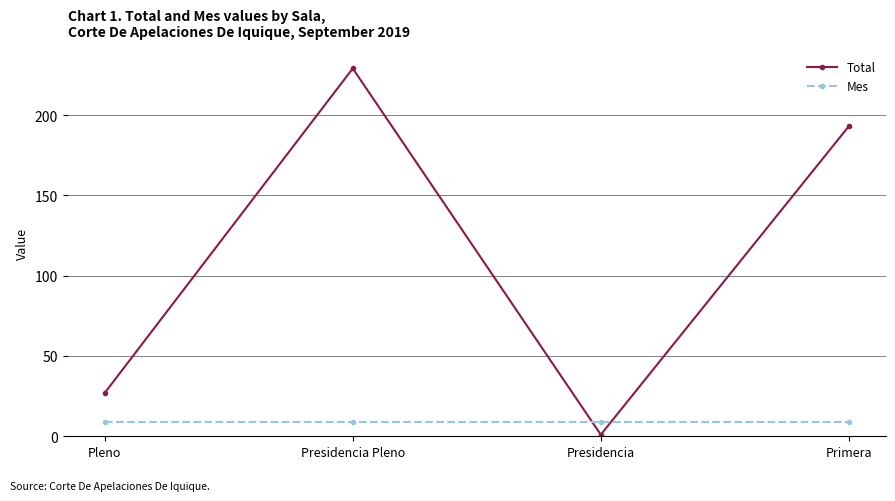

The value of Mes at Pleno is 9. True or false?

True